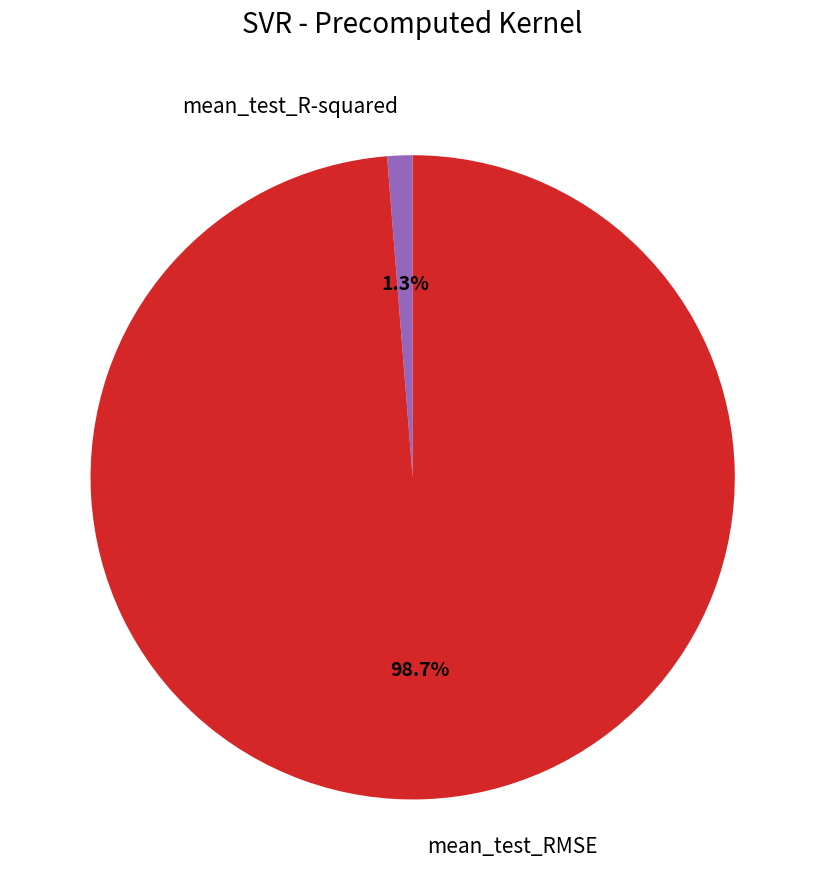

To the nearest percent, what is the difference between the largest and smallest slice percentages?

97%